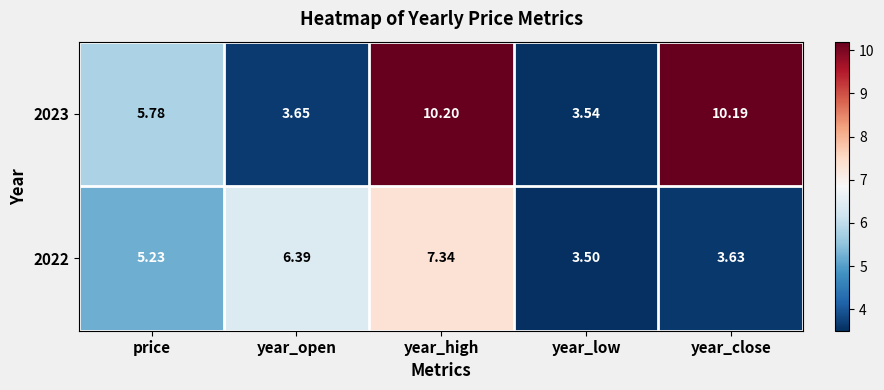

Rank the categories by 2022 value from highest to lowest.

year_high, year_open, price, year_close, year_low